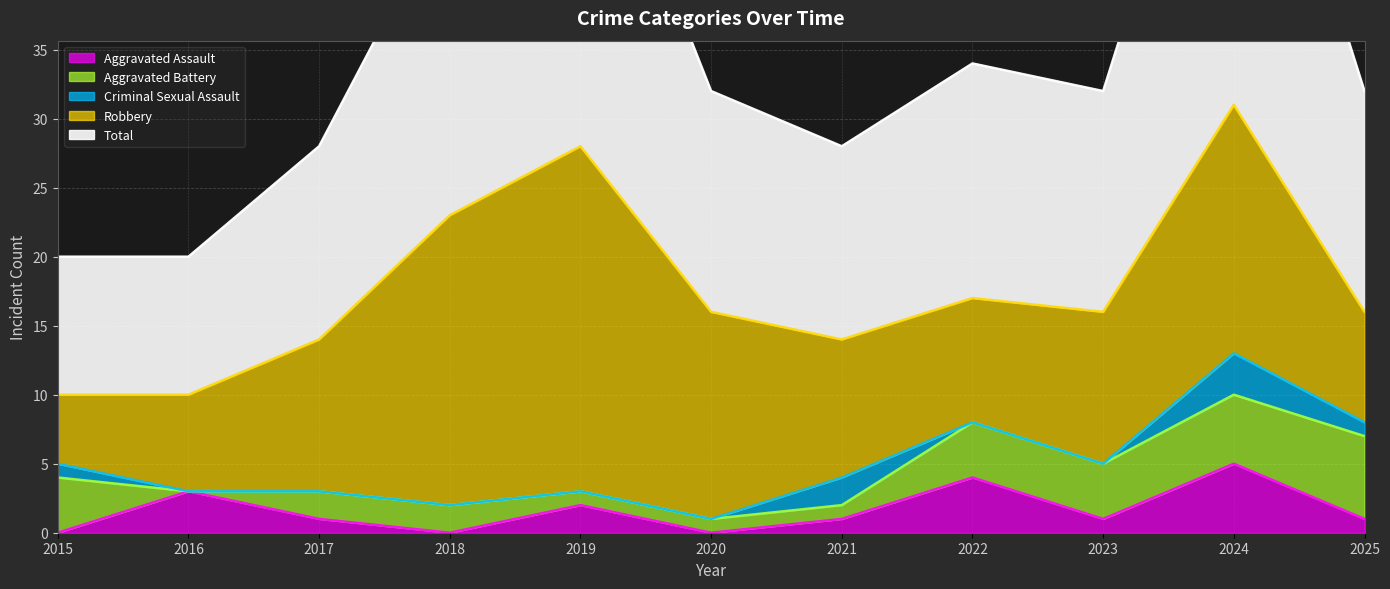

Reading left to right, what are all the values shown in this chart?

Aggravated Assault: 2015=0	2016=3	2017=1	2018=0	2019=2	2020=0	2021=1	2022=4	2023=1	2024=5	2025=1
Aggravated Battery: 2015=4	2016=0	2017=2	2018=2	2019=1	2020=1	2021=1	2022=4	2023=4	2024=5	2025=6
Criminal Sexual Assault: 2015=1	2016=0	2017=0	2018=0	2019=0	2020=0	2021=2	2022=0	2023=0	2024=3	2025=1
Robbery: 2015=5	2016=7	2017=11	2018=21	2019=25	2020=15	2021=10	2022=9	2023=11	2024=18	2025=8
Total: 2015=10	2016=10	2017=14	2018=23	2019=28	2020=16	2021=14	2022=17	2023=16	2024=31	2025=16